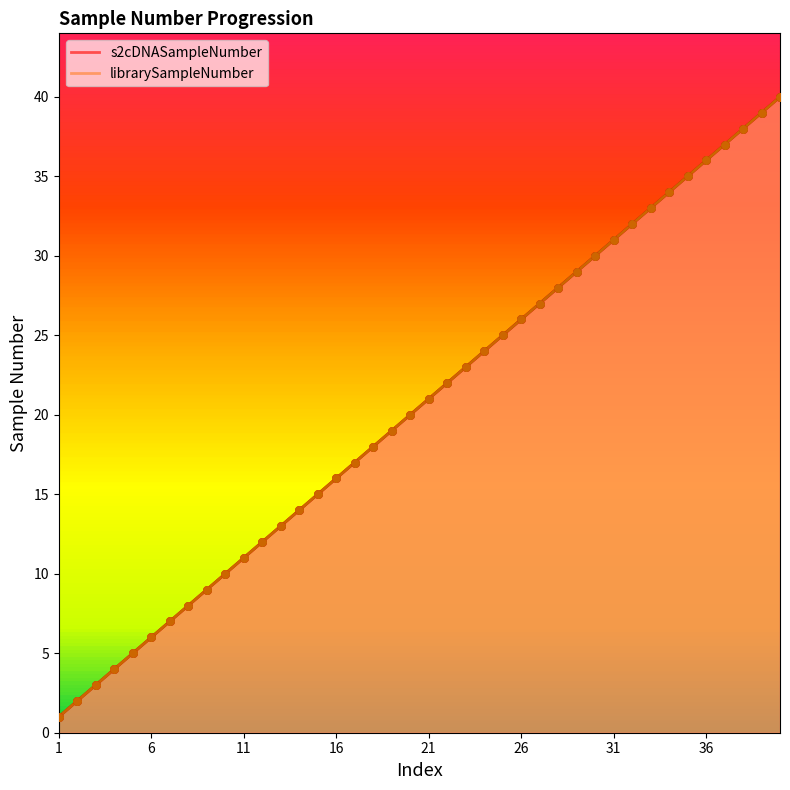

Which series contains the highest Y value?

s2cDNASampleNumber